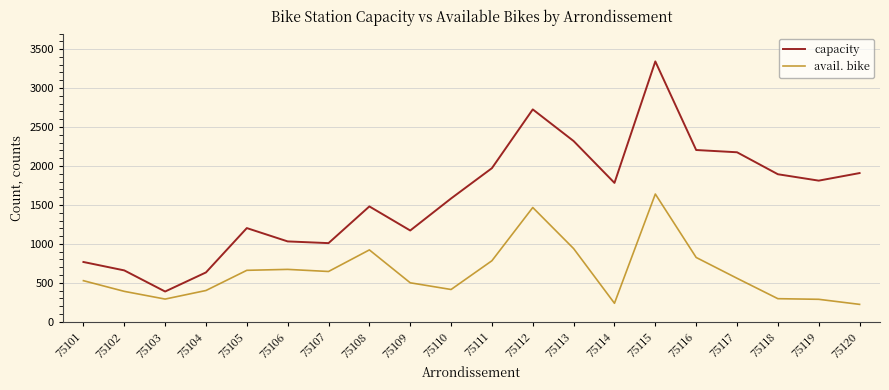

What value does the capacity series have at 75101?

768